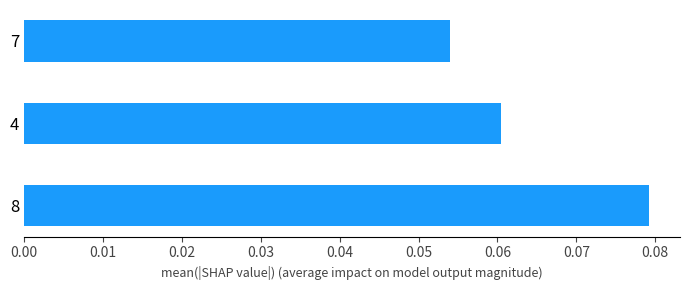

List the labels in order of value, largest first.

8, 4, 7